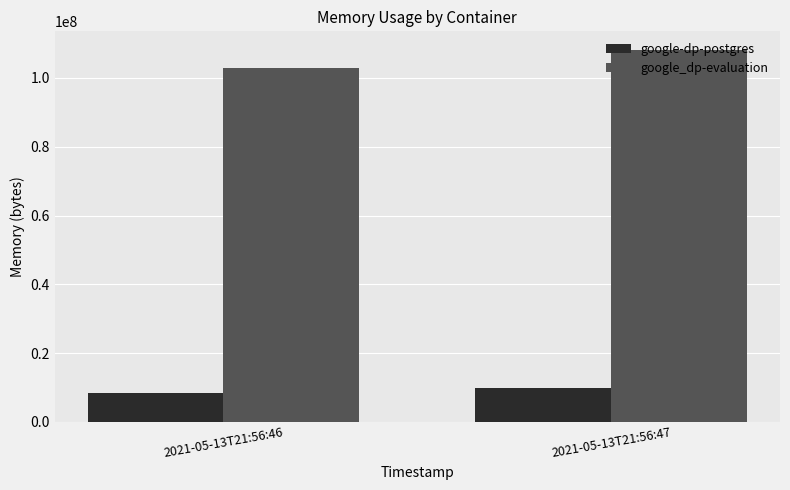

Reading left to right, what are all the values shown in this chart?

google-dp-postgres: 2021-05-13T21:56:46=8388608	2021-05-13T21:56:47=9785344
google_dp-evaluation: 2021-05-13T21:56:46=103026688	2021-05-13T21:56:47=108163072